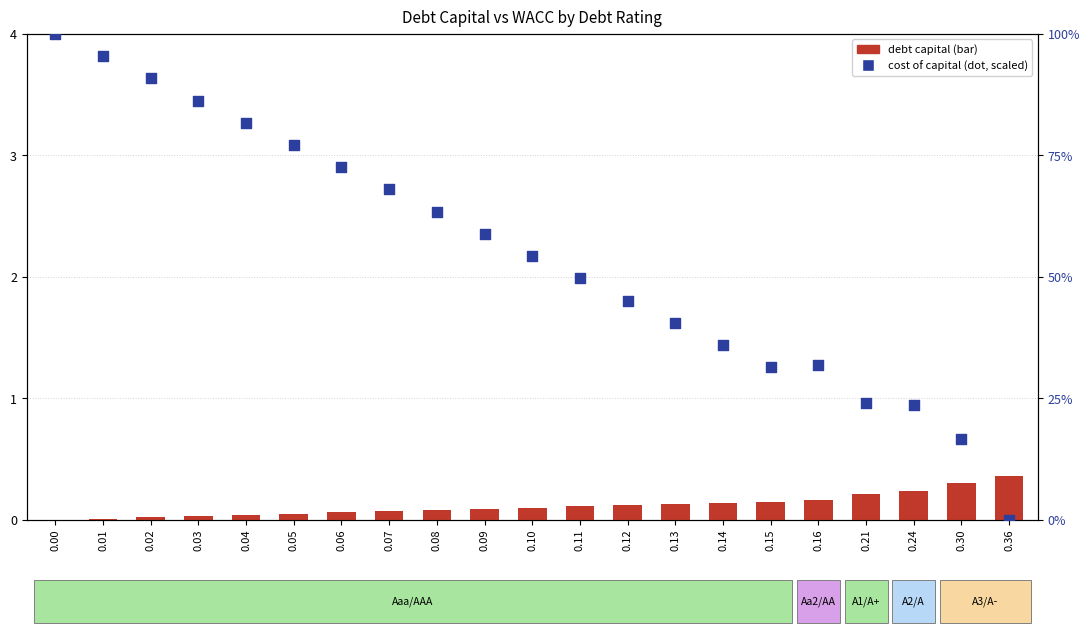

What is the total value across all series at 0.01?

3.8